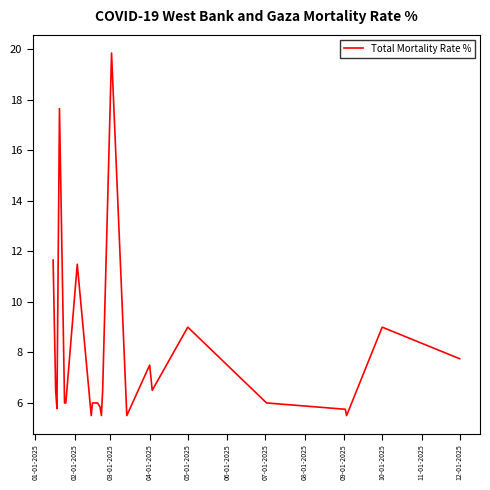

What is the difference between the maximum and minimum values?

14.4